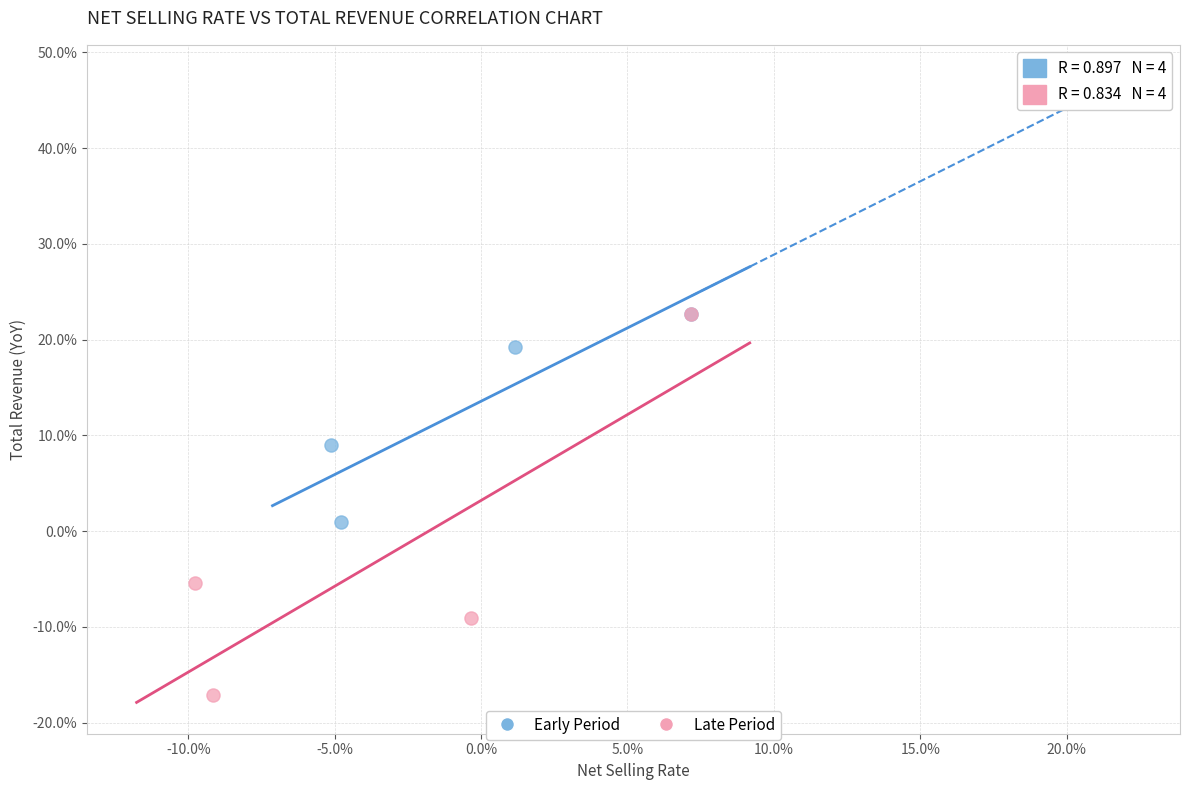

Which series contains the lowest Y value?

Late Period